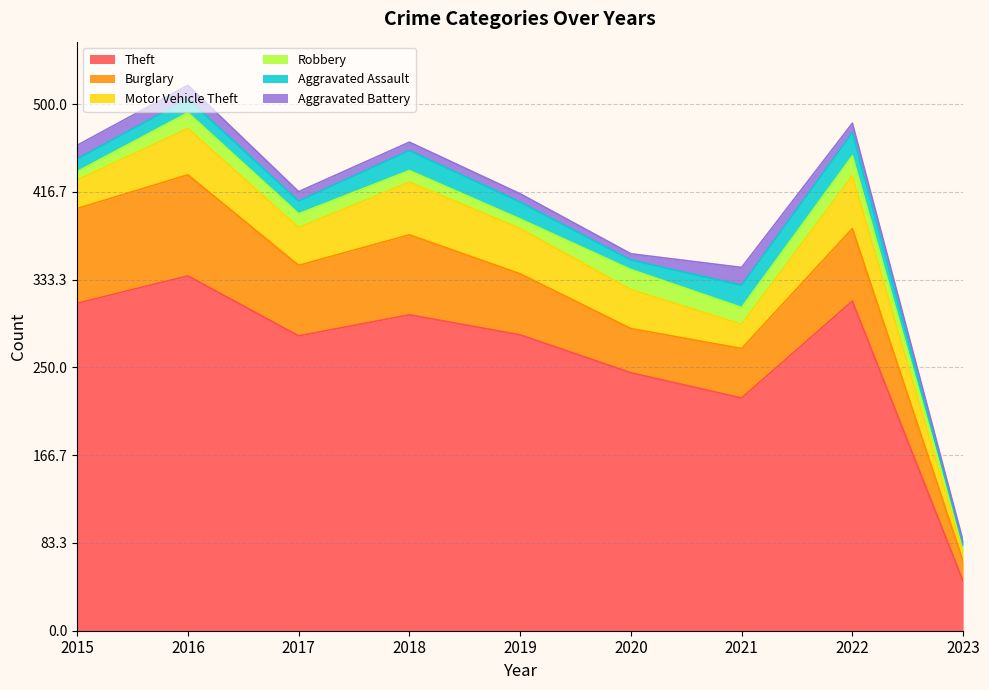

What is the difference between the maximum and minimum values in the Aggravated Battery series?

13